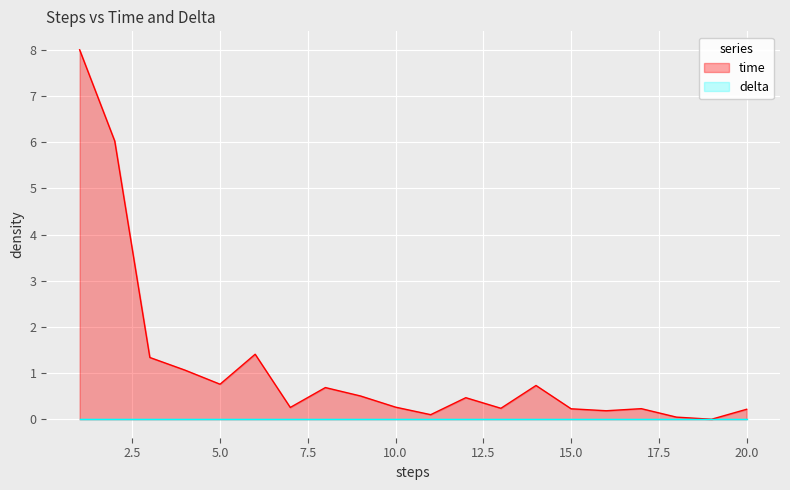

Rank the categories by value from lowest to highest.

19, 18, 11, 16, 20, 15, 17, 13, 7, 10, 12, 9, 8, 14, 5, 4, 3, 6, 2, 1